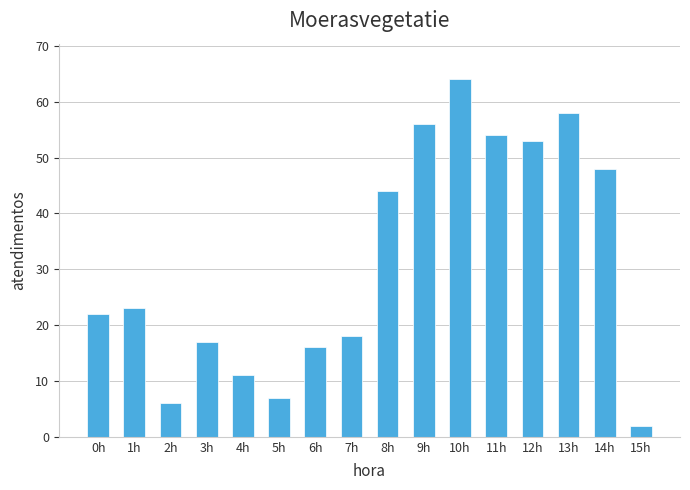

What is the approximate value at 10h?

64